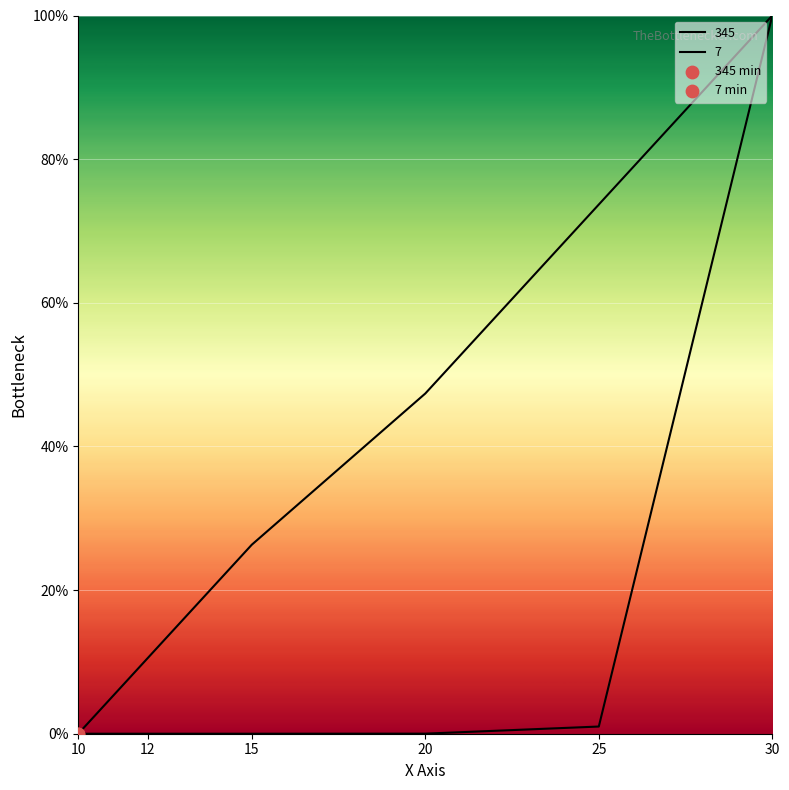

What are all the series names shown in the legend?

345, 7